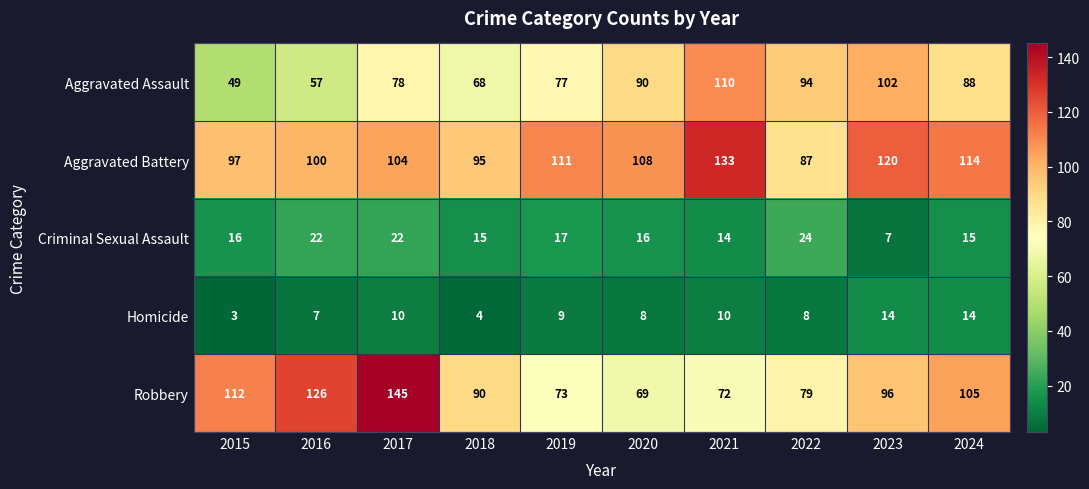

What is the sum of the Criminal Sexual Assault values at 2023 and 2015?

23